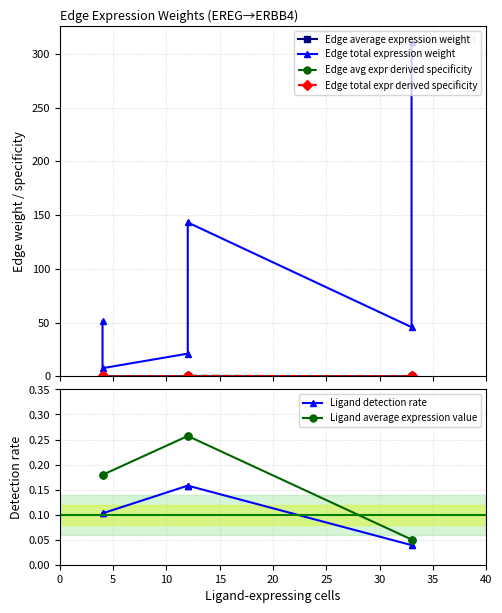

The value of Ligand average expression value at 5 is 0.1. True or false?

False